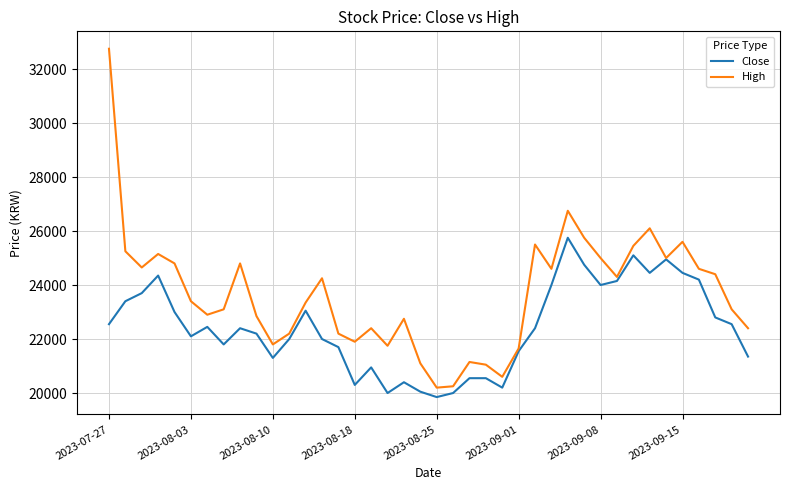

Rank the series by their maximum value, from lowest to highest.

Close, High